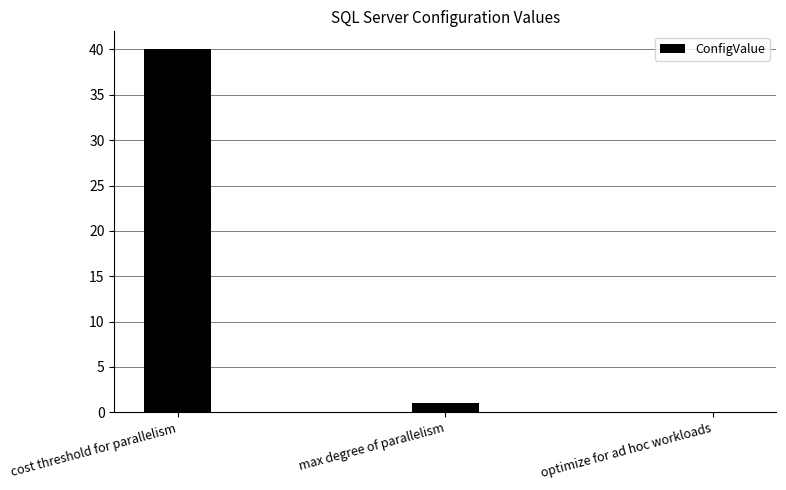

What is the change in value from cost threshold for parallelism to optimize for ad hoc workloads?

-40